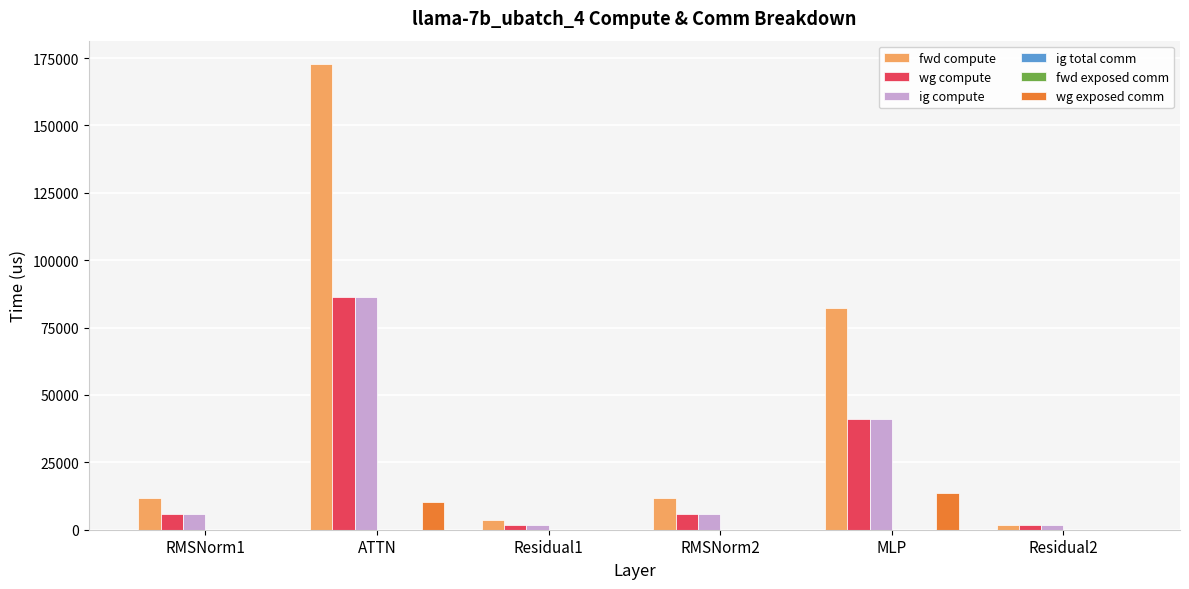

Reading right to left, transcribe all the data shown in this chart.

fwd compute: Residual2=1753.5	MLP=82267.6	RMSNorm2=11766.1	Residual1=3506.9	ATTN=172833.5	RMSNorm1=11766.1
wg compute: Residual2=1753.5	MLP=41133.8	RMSNorm2=5883.0	Residual1=1753.5	ATTN=86416.7	RMSNorm1=5883.0
ig compute: Residual2=1753.5	MLP=41133.8	RMSNorm2=5883.0	Residual1=1753.5	ATTN=86416.7	RMSNorm1=5883.0
ig total comm: Residual2=0.0	MLP=0.0	RMSNorm2=0.0	Residual1=0.0	ATTN=0.0	RMSNorm1=0.0
fwd exposed comm: Residual2=0.0	MLP=0.0	RMSNorm2=0.0	Residual1=0.0	ATTN=0.0	RMSNorm1=0.0
wg exposed comm: Residual2=0.0	MLP=13800.3	RMSNorm2=0.0	Residual1=0.0	ATTN=10306.8	RMSNorm1=0.0